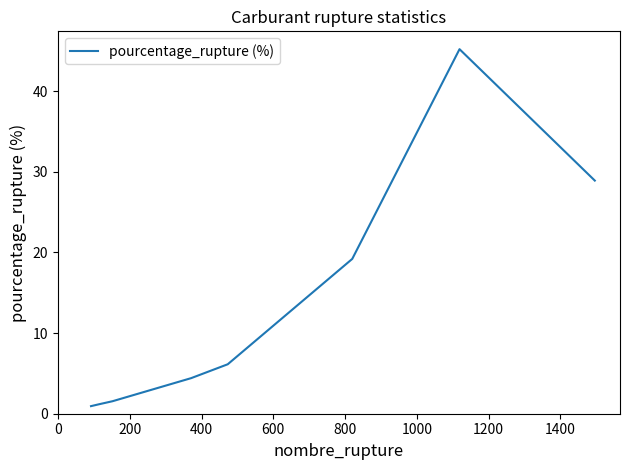

What is the maximum value shown in the chart?

45.2